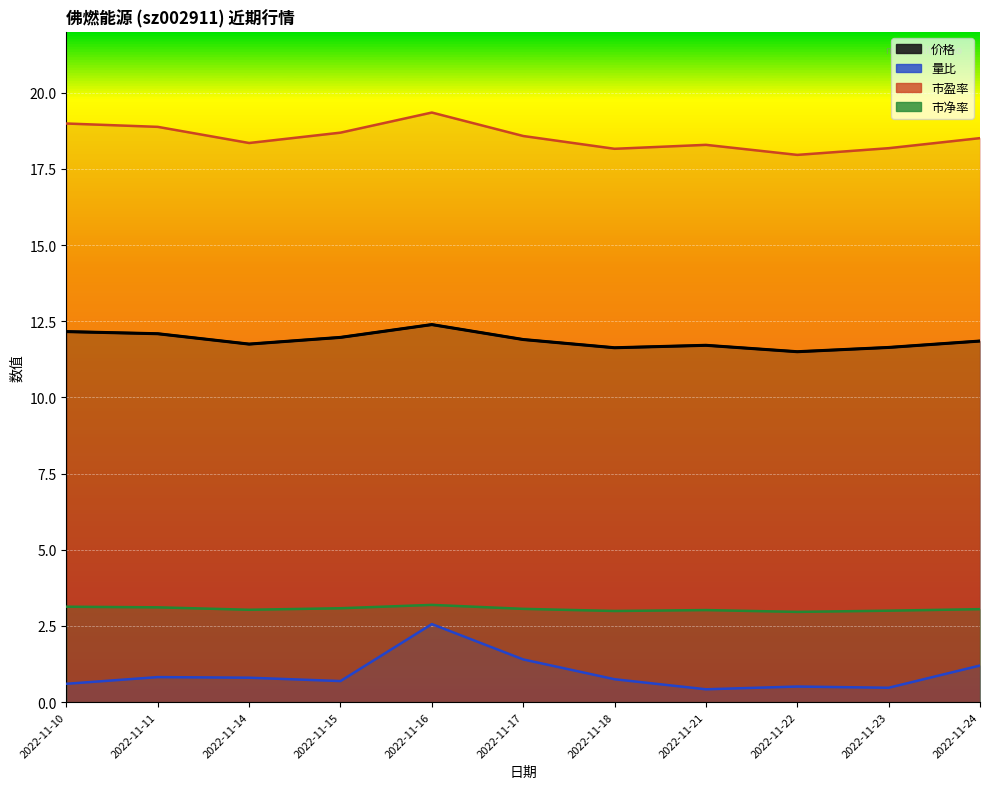

In 量比, how many points are higher than both neighbors (excluding endpoints)?

3